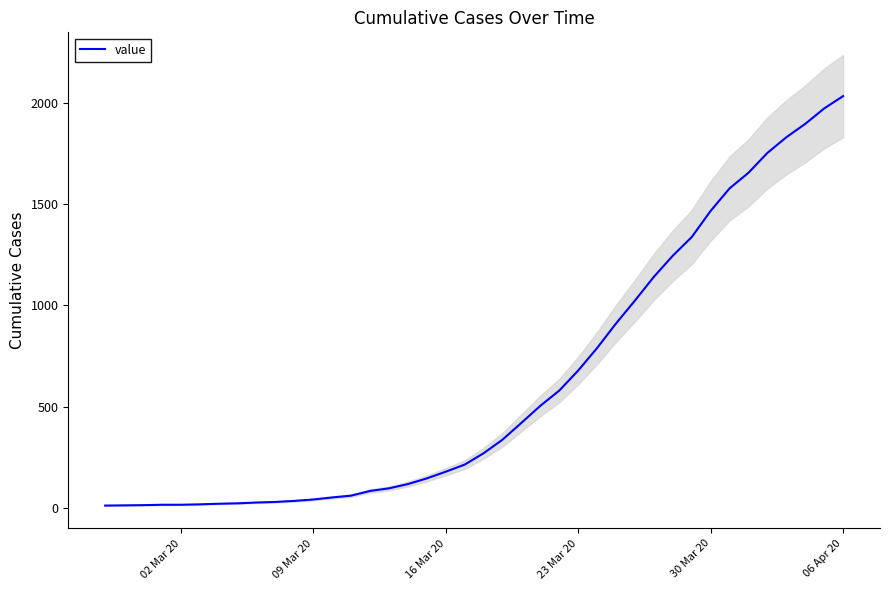

Which category has the highest value in the value series?

06 Apr 20